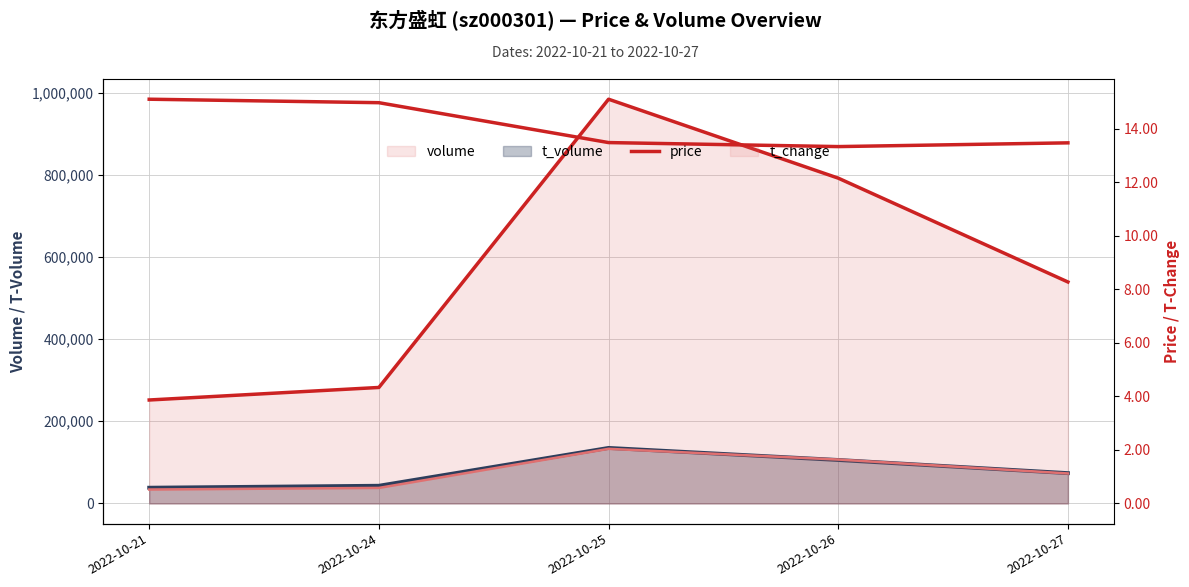

Does the chart display data point markers on the line(s)?

No